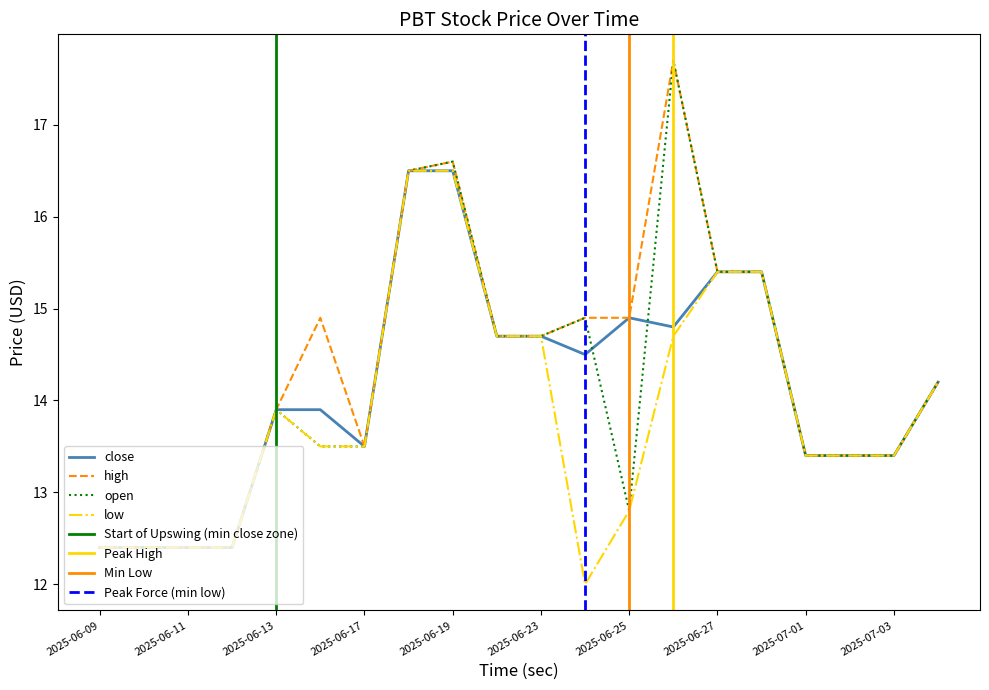

What is the label of the 16th point from the left?

2025-06-30